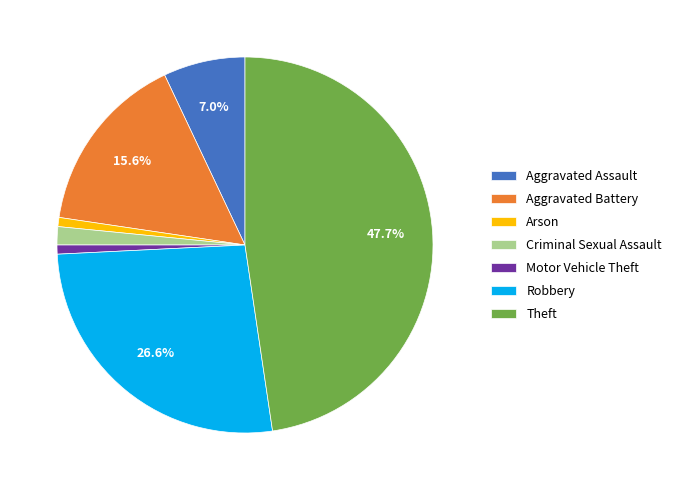

What percentage is the Arson slice, to the nearest percent?

1%